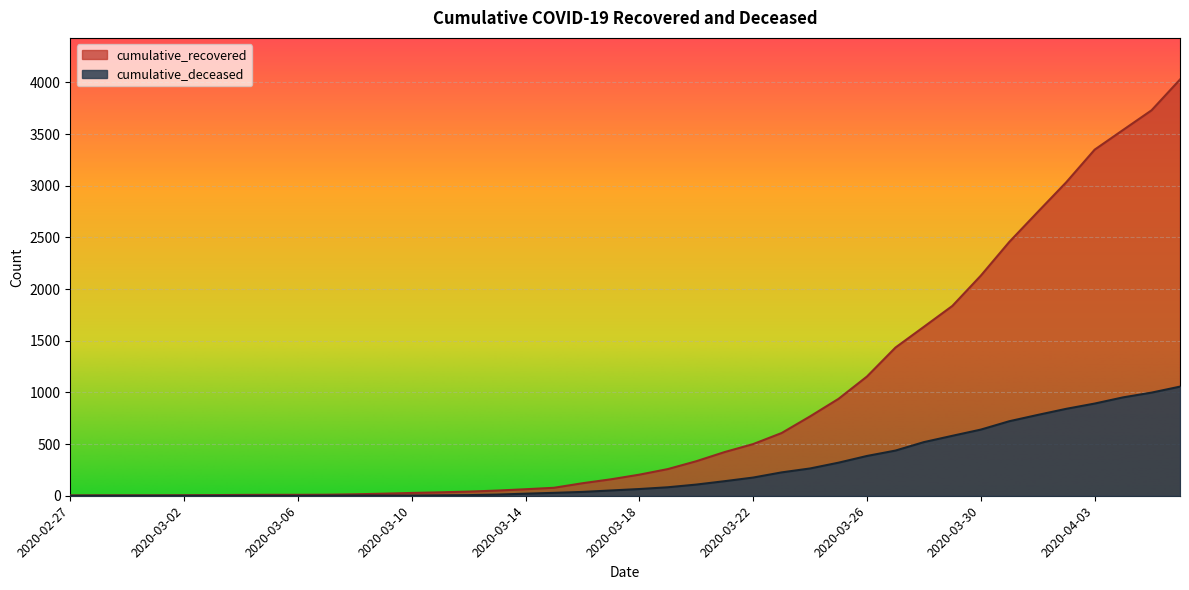

What is the difference between the maximum and minimum values in the cumulative_deceased series?

1056